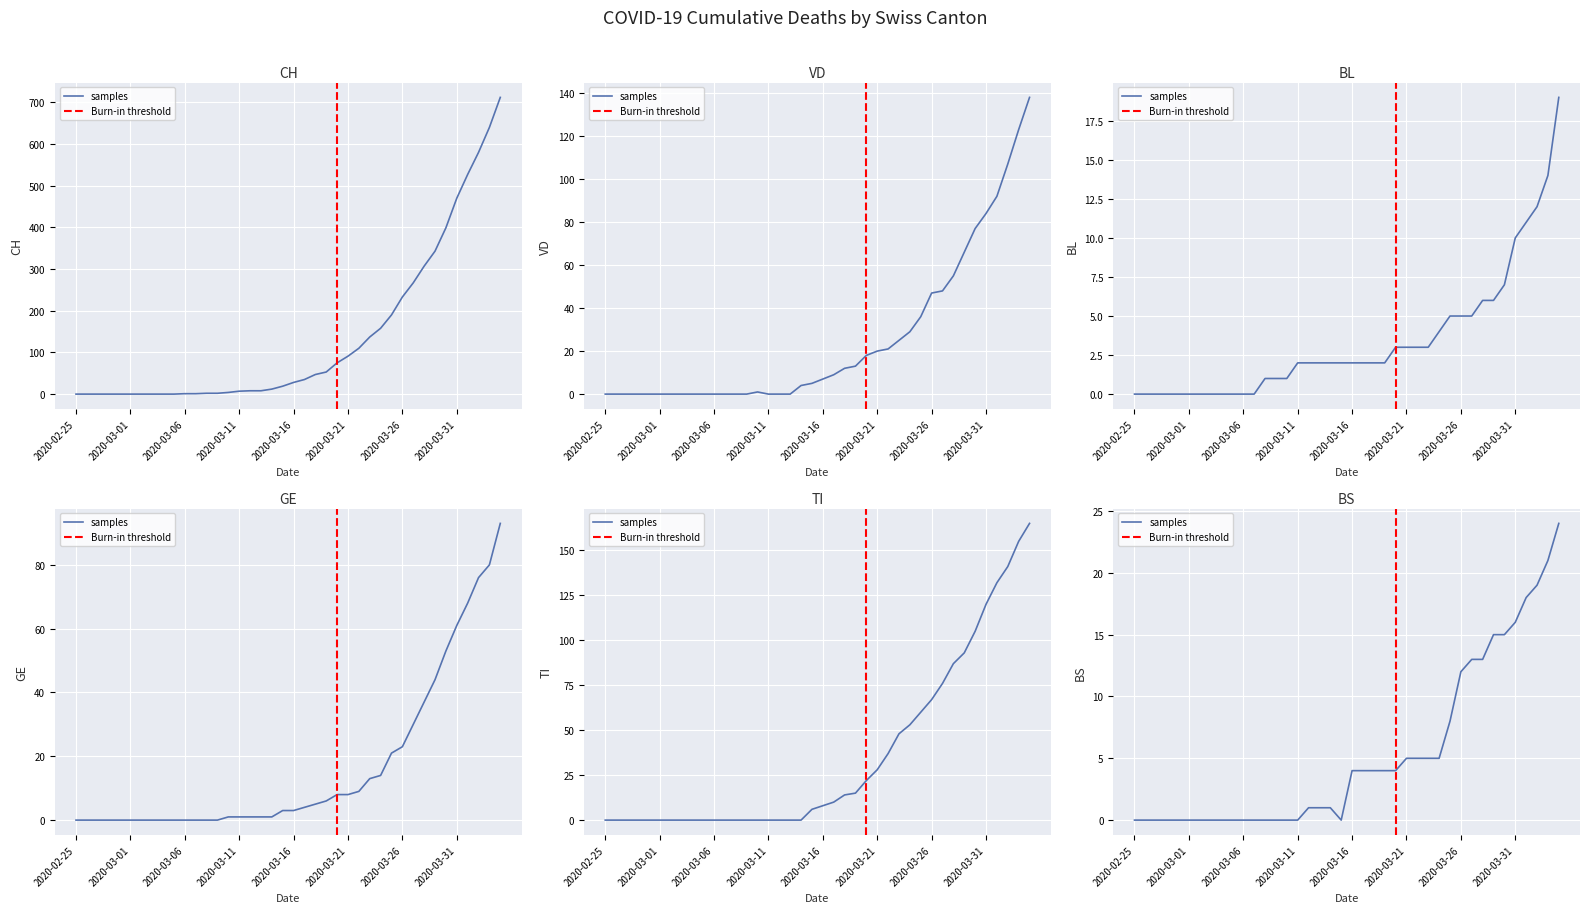

How many intersections are there between TI and GE?

1